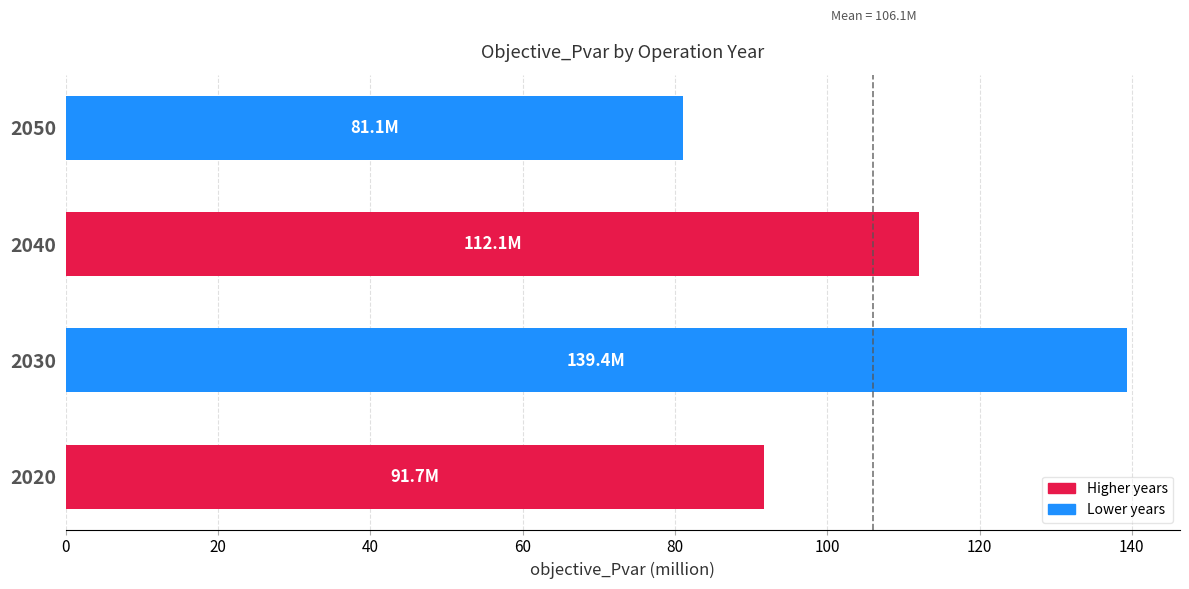

Is it true that the value at 2040 is 112.1?

True